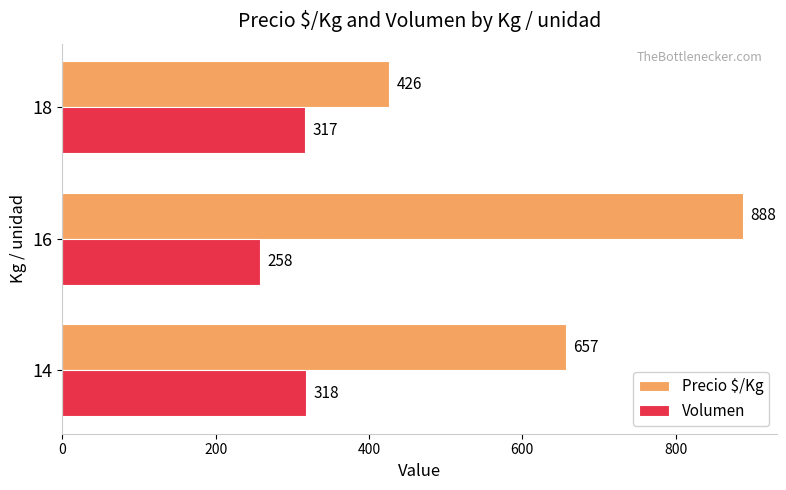

At which category is the sum across all series the highest?

16